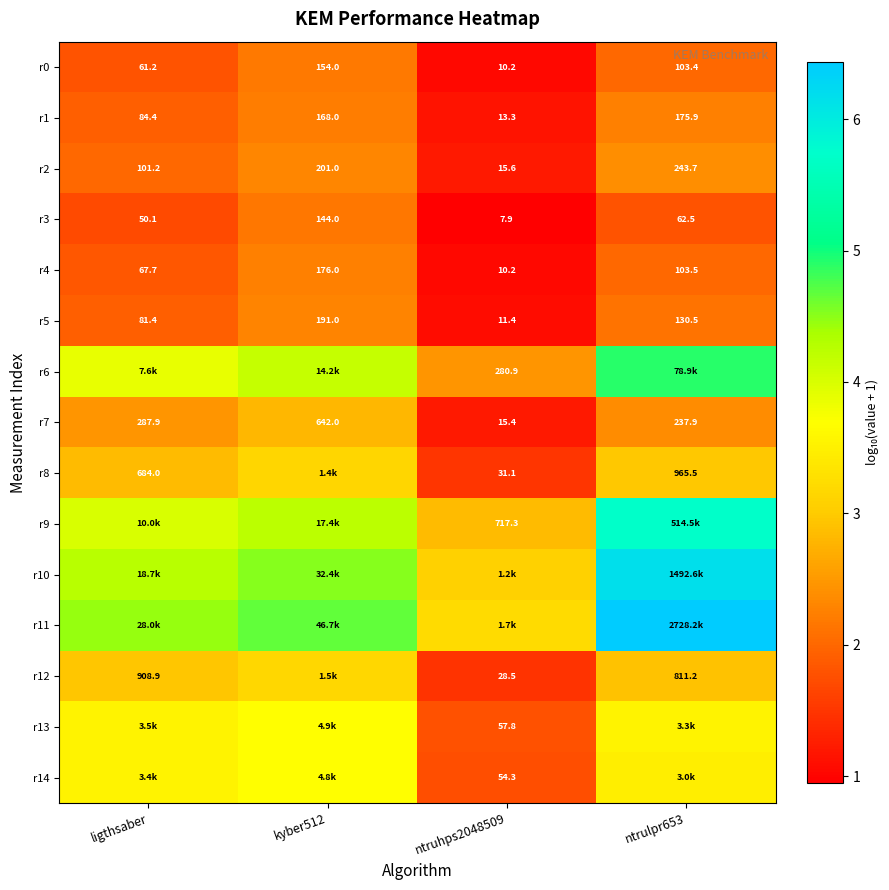

At which label is r2 closest to 129?

ligthsaber